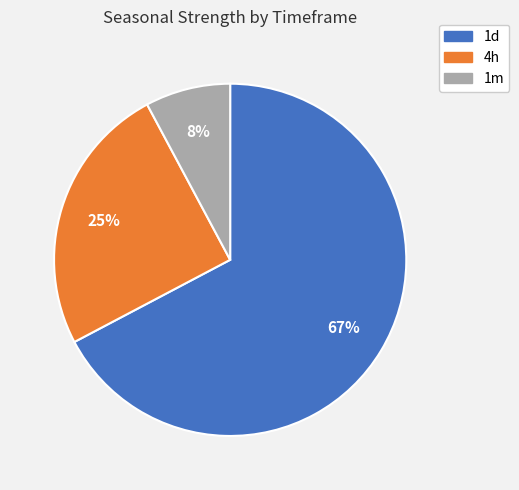

Does 1m account for over 50% of the chart?

No